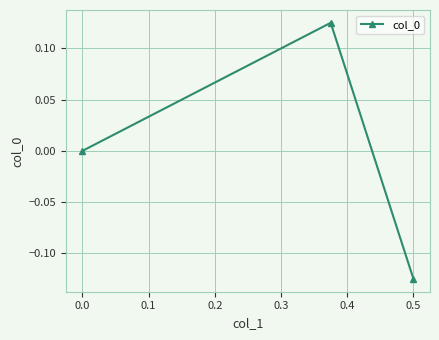

The chart shows a value of 0.1 at 0.0. True or false?

False